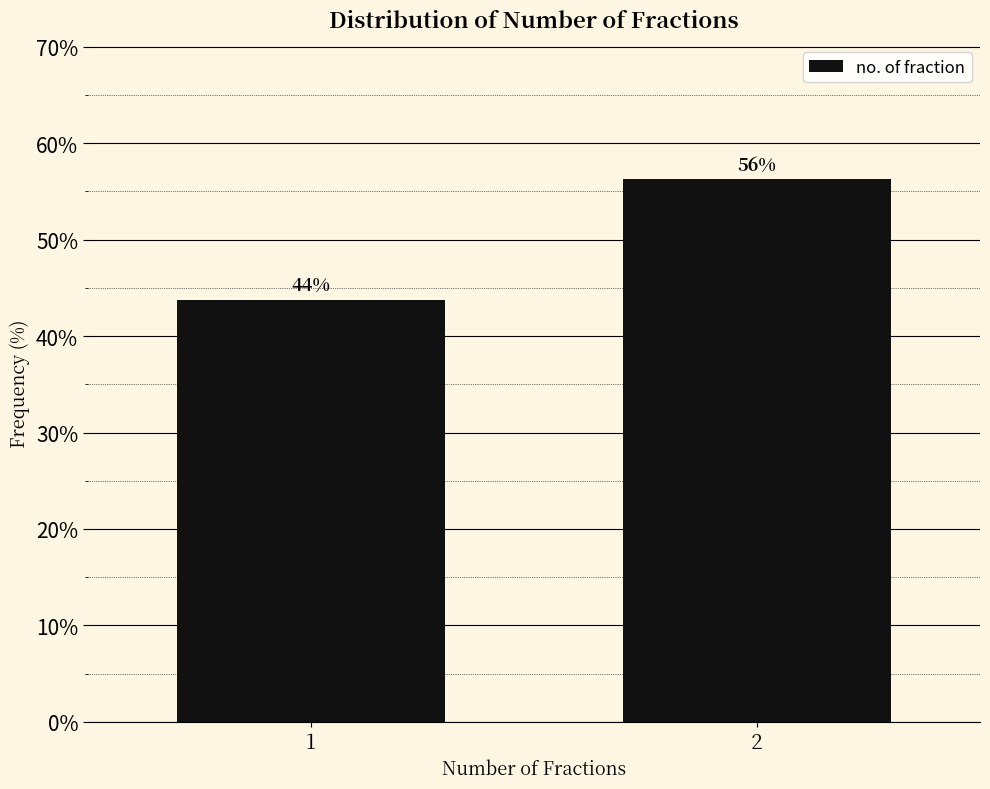

What is the minimum value shown in the chart?

43.8